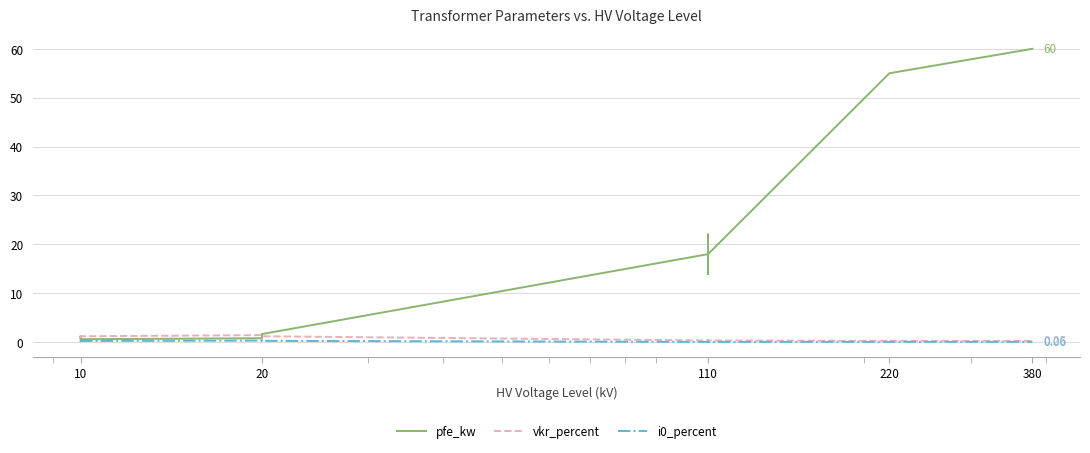

The vkr_percent series shows 0.6 at 110. True or false?

False